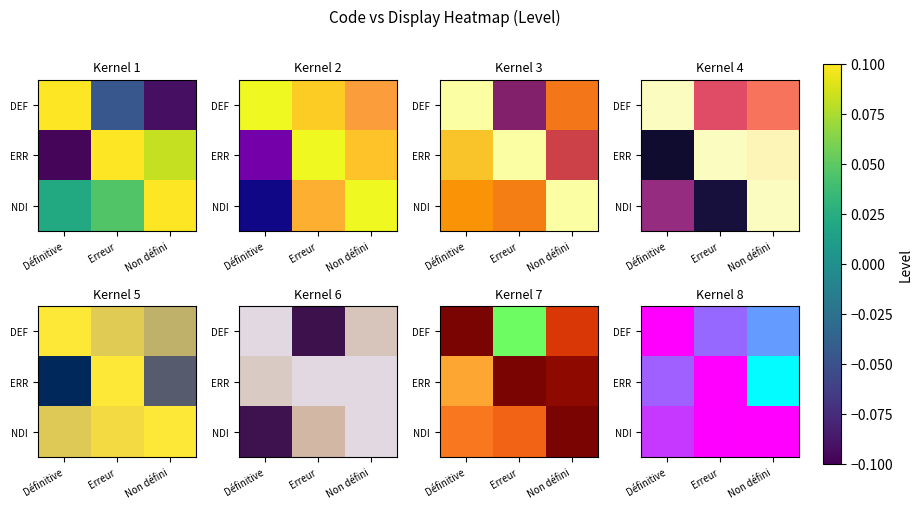

What is the spread (max minus min) of values at Non défini?

1.1